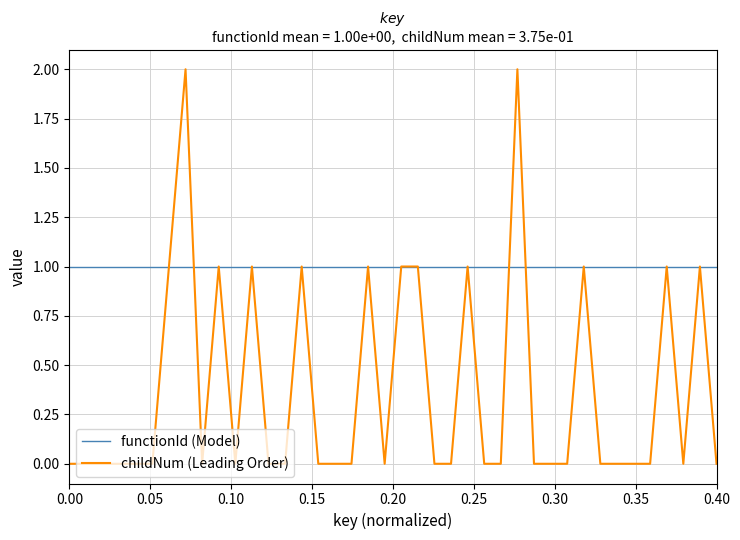

Which series has the largest total across all categories?

functionId (Model)